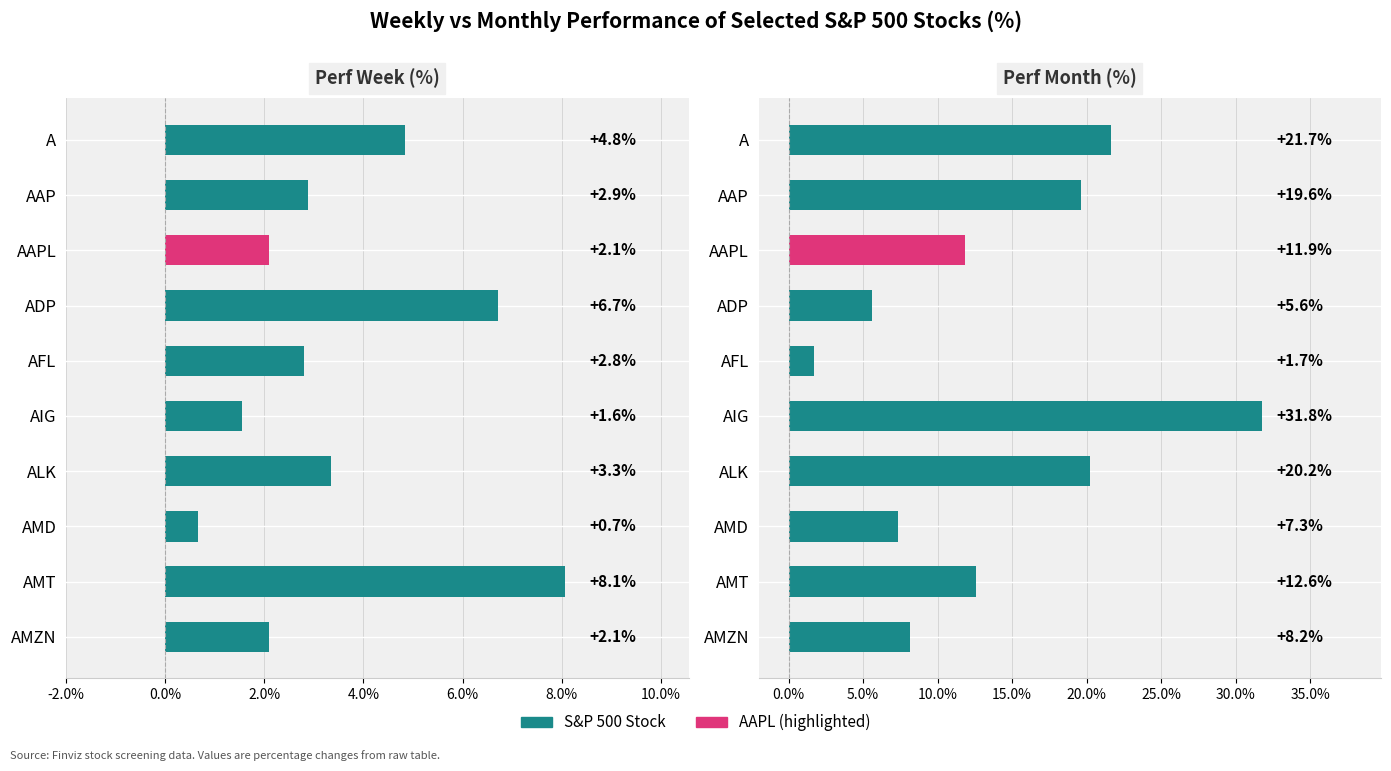

How many categories are shown in the chart?

10